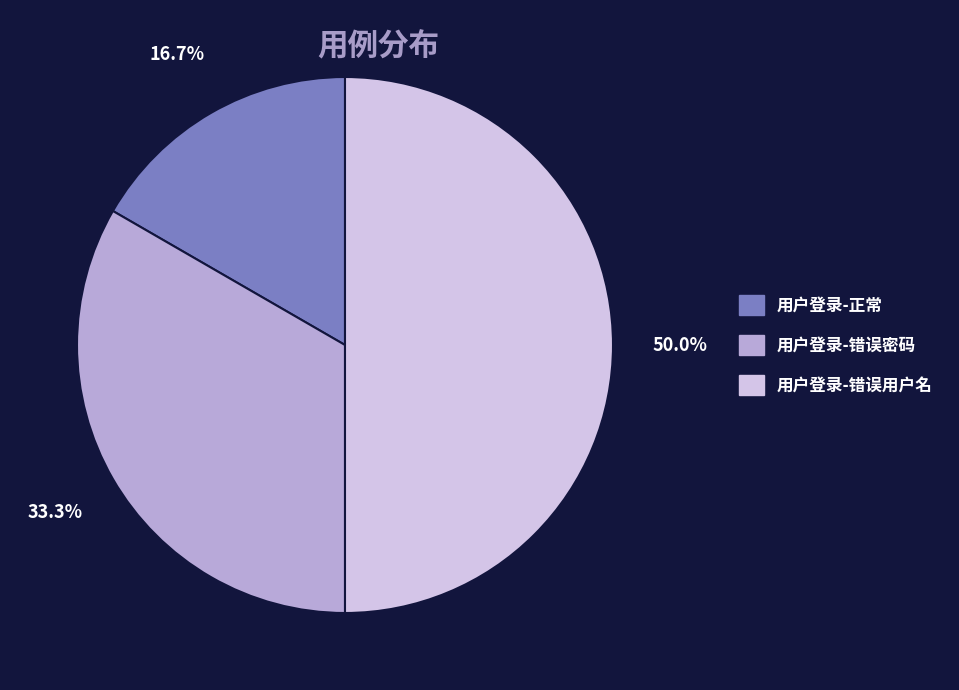

To the nearest percent, what percentage of the pie is 用户登录-错误用户名?

50%